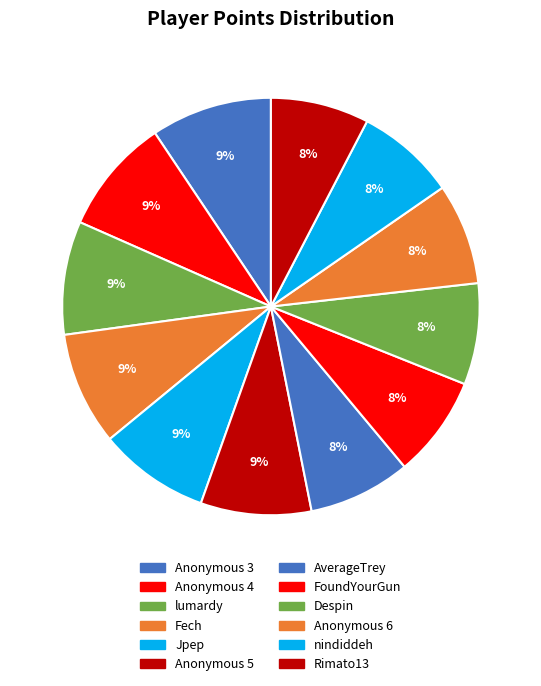

What is the change in value from Anonymous 3 to Jpep?

-645